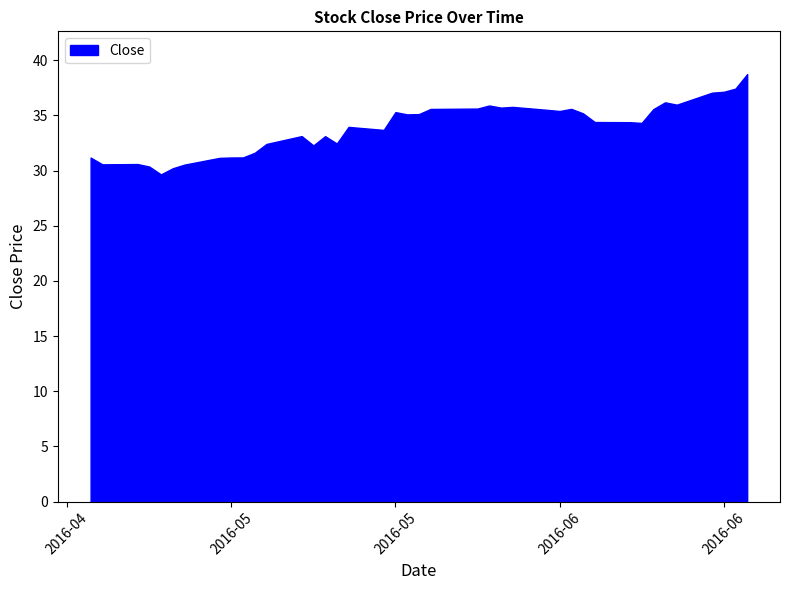

List the labels in order of value, largest first.

2016-06-23, 2016-06-22, 2016-06-21, 2016-06-20, 2016-06-16, 2016-06-17, 2016-06-01, 2016-06-03, 2016-06-02, 2016-05-31, 2016-06-08, 2016-05-27, 2016-06-15, 2016-06-06, 2016-06-07, 2016-05-24, 2016-06-09, 2016-05-26, 2016-05-25, 2016-06-10, 2016-06-13, 2016-06-14, 2016-05-20, 2016-05-23, 2016-05-16, 2016-05-18, 2016-05-19, 2016-05-13, 2016-05-17, 2016-05-12, 2016-05-11, 2016-05-10, 2016-04-28, 2016-05-09, 2016-05-02, 2016-04-29, 2016-05-06, 2016-05-03, 2016-05-05, 2016-05-04